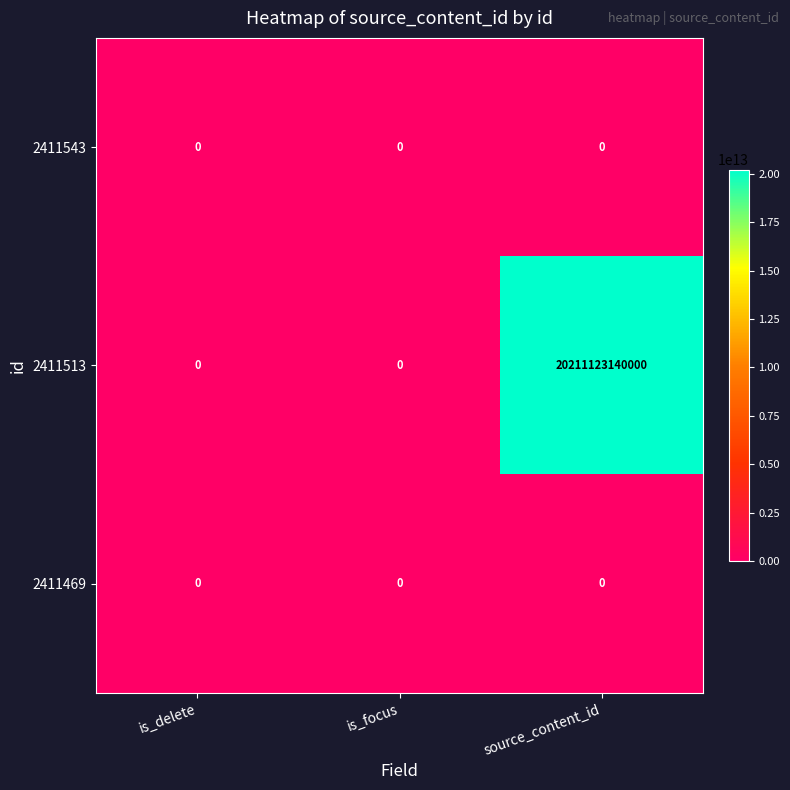

How many series are shown in this chart?

3